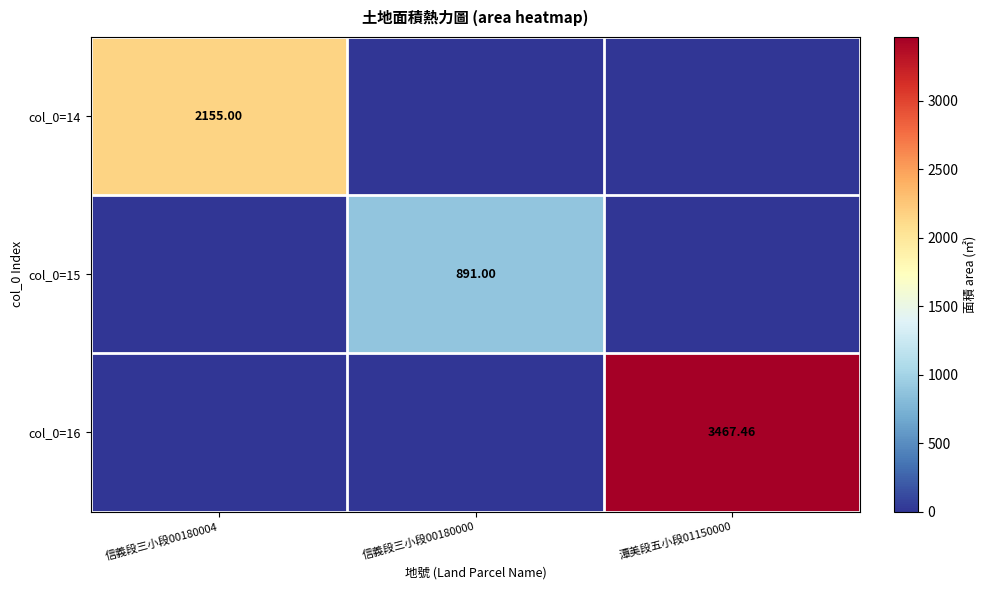

Which has a higher value, 信義段三小段00180000 or 信義段三小段00180004?

信義段三小段00180004